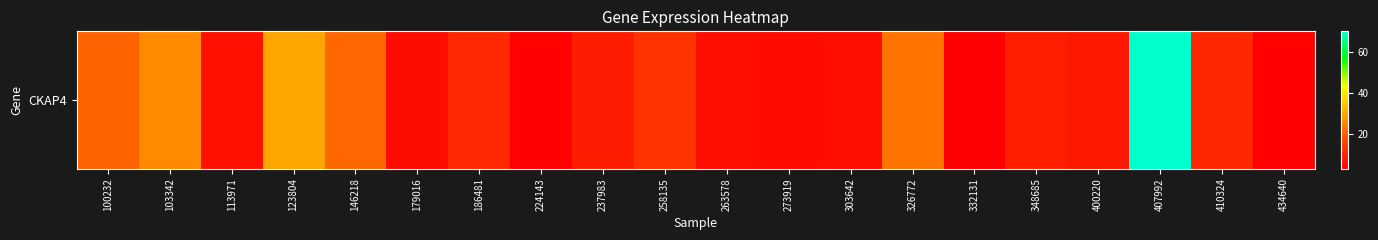

List the labels in order of value, largest first.

407992, 123804, 103342, 326772, 146218, 100232, 258135, 186481, 410324, 348685, 237983, 400220, 113971, 263578, 303642, 179016, 273919, 434640, 224143, 332131